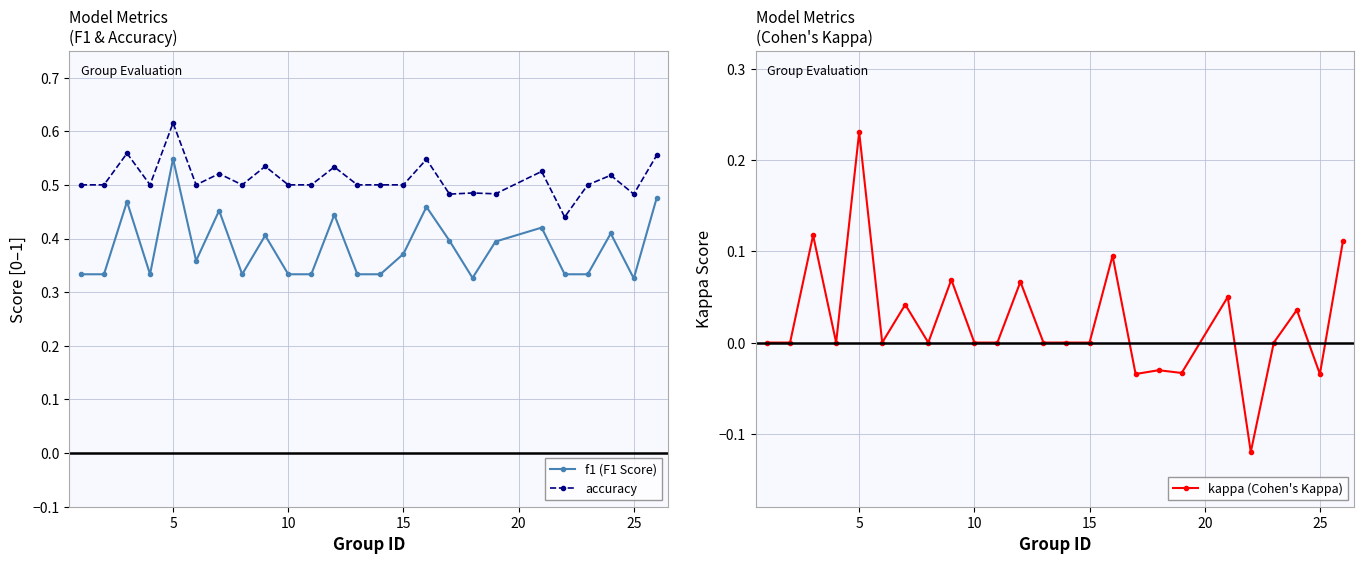

True or false: f1 (F1 Score) and accuracy intersect in this chart.

False